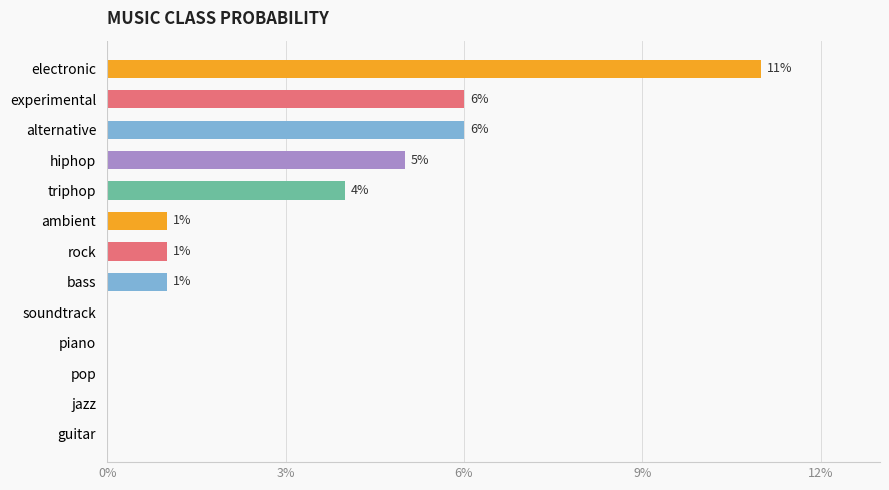

How many bars are there in total?

13